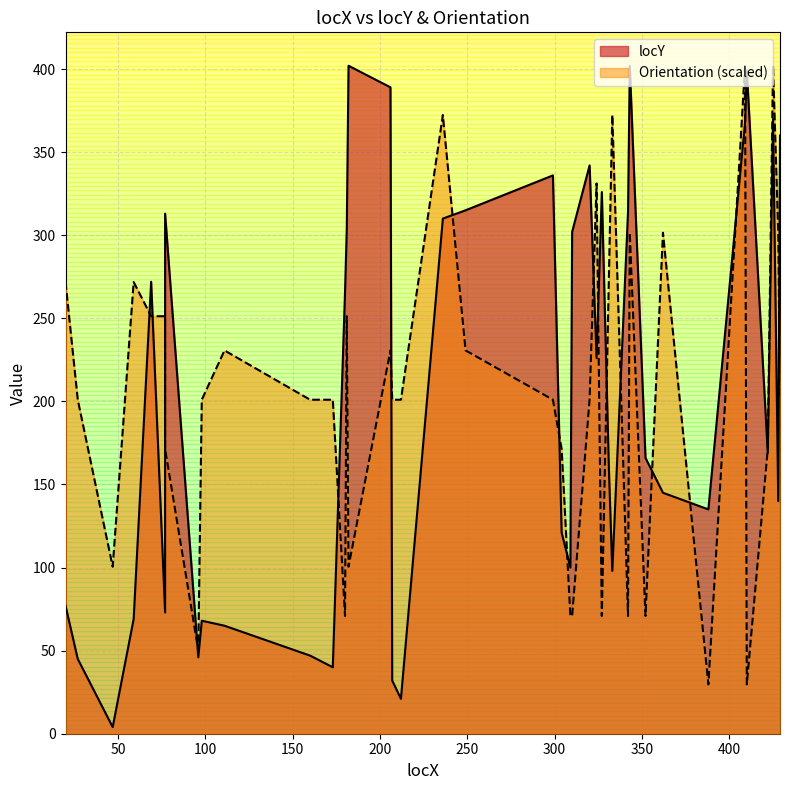

What is the value of the Orientation point at the 17th from the left?

201.0